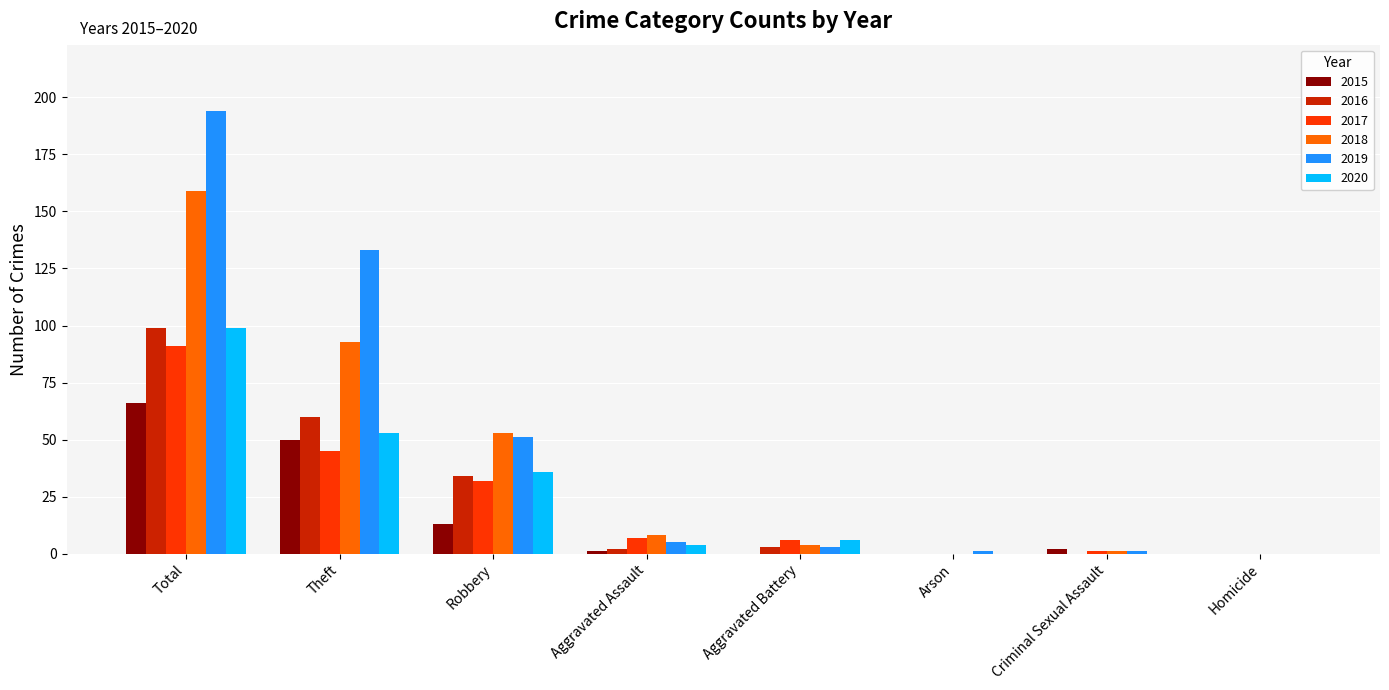

True or false: 2015 has a value of 0 at Arson.

True